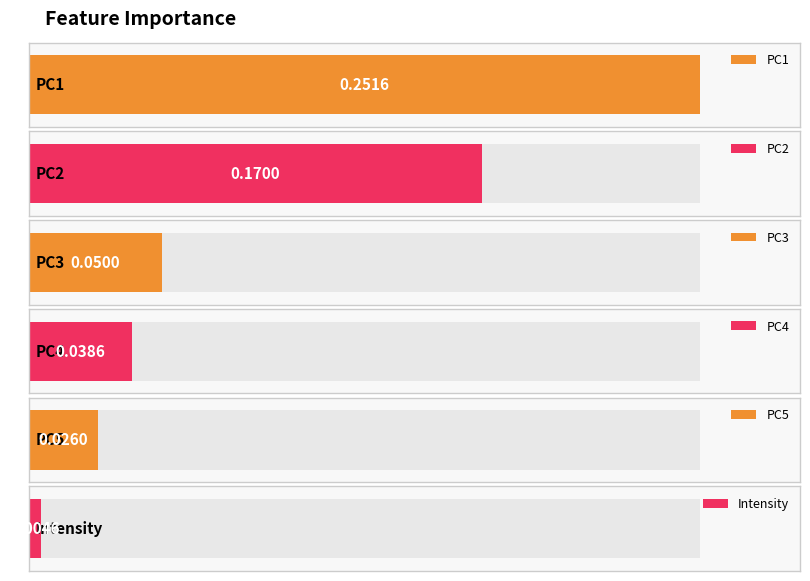

What is the change in value from PC1 to PC2?

-0.1